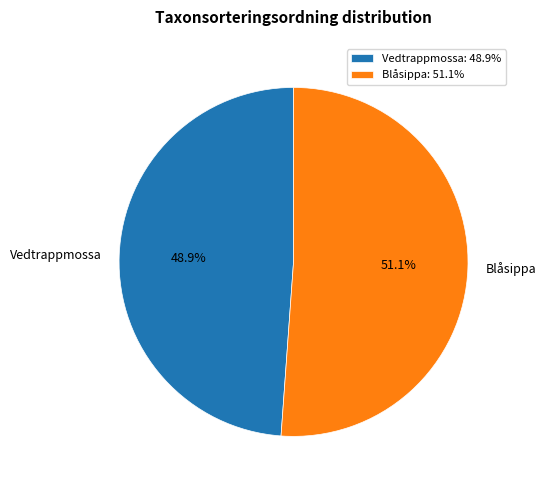

Rank the categories by value from lowest to highest.

Vedtrappmossa, Blåsippa